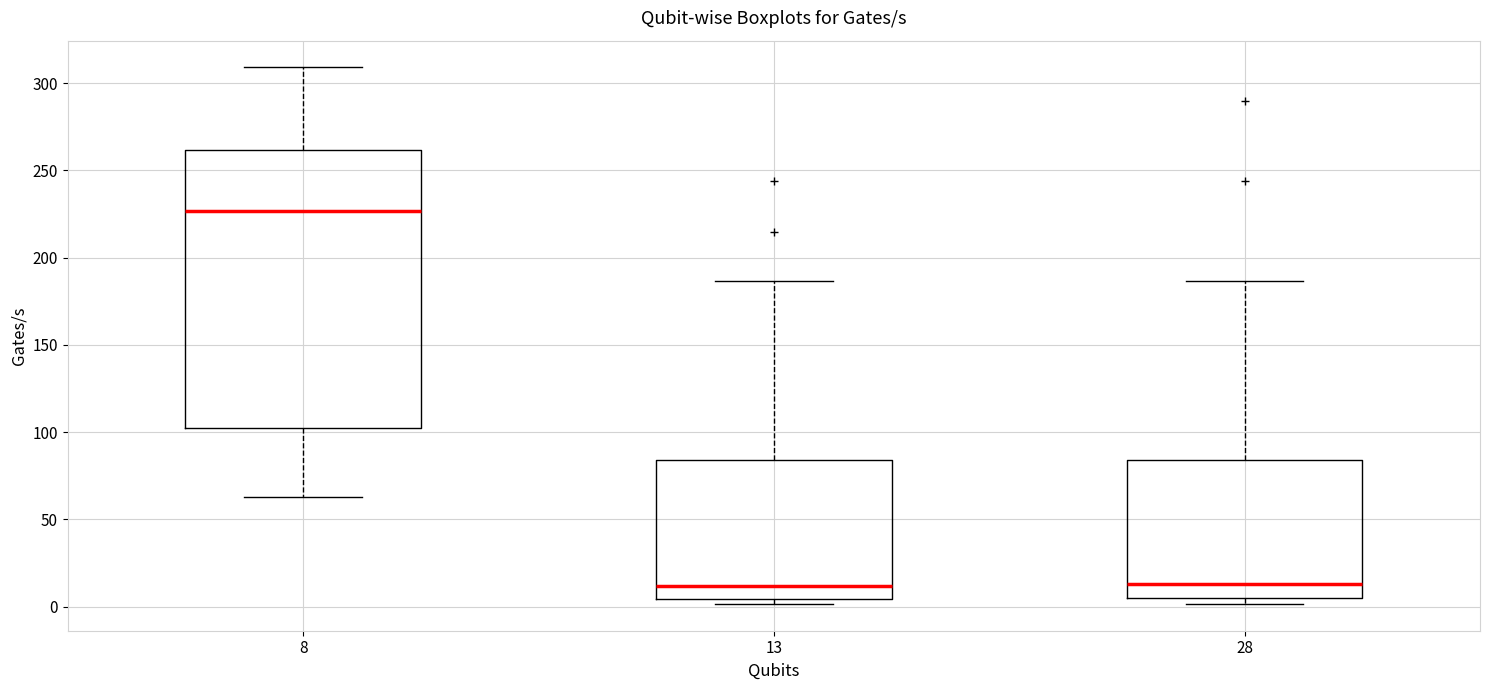

Reading left to right, read every box against the y-axis: the position of its median line, the range the box covers, and the ends of its whiskers. The values are not printed on the chart, so give them approximately, as read against the axis.

8: median 225, box 105 to 260, whiskers 65 to 310
13: median 10, box 5 to 85, whiskers 0 to 185
28: median 15, box 5 to 85, whiskers 0 to 185